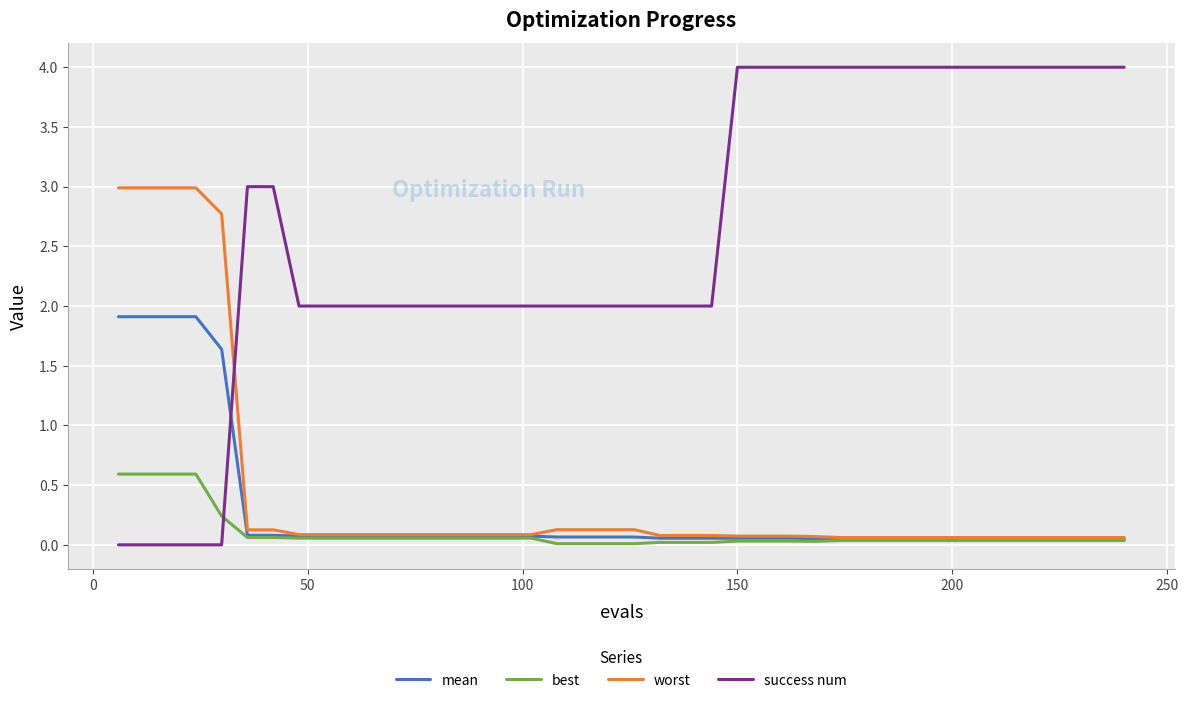

Rank the series by their maximum value, from lowest to highest.

best, mean, worst, success num